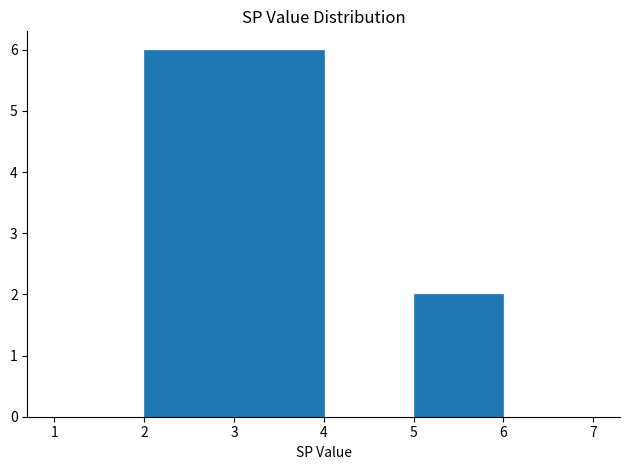

Reading left to right, list every bar in this chart as the range it spans on the x-axis followed by its height. The values are not printed on the chart, so give them approximately, as read against the axis.

1 to 2: 0
2 to 3: 6
3 to 4: 6
4 to 5: 0
5 to 6: 2
6 to 7: 0